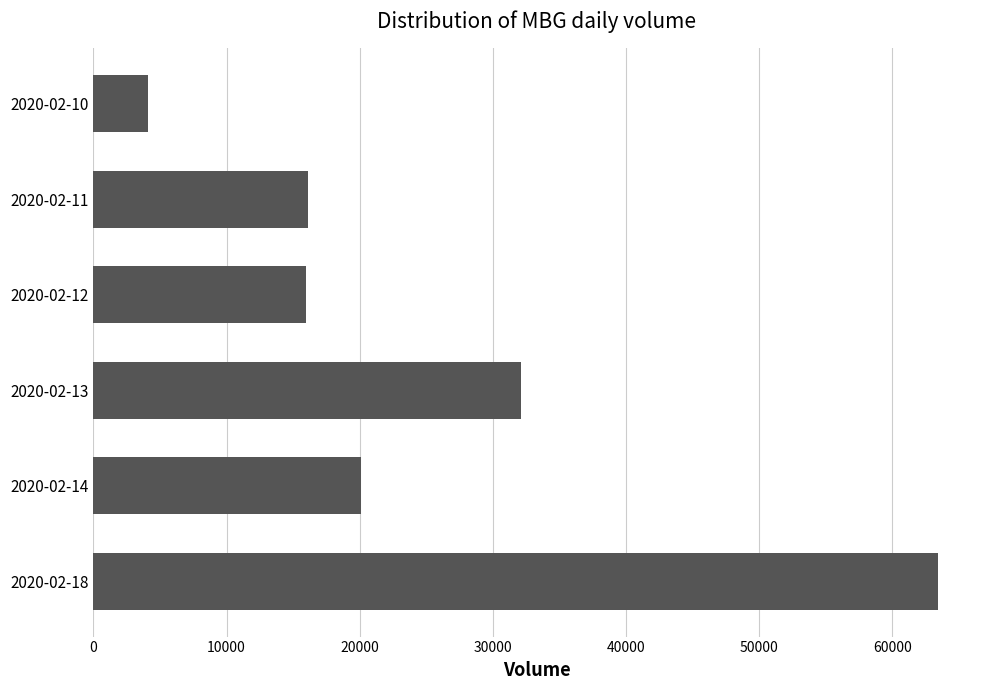

What is the minimum value shown in the chart?

4100